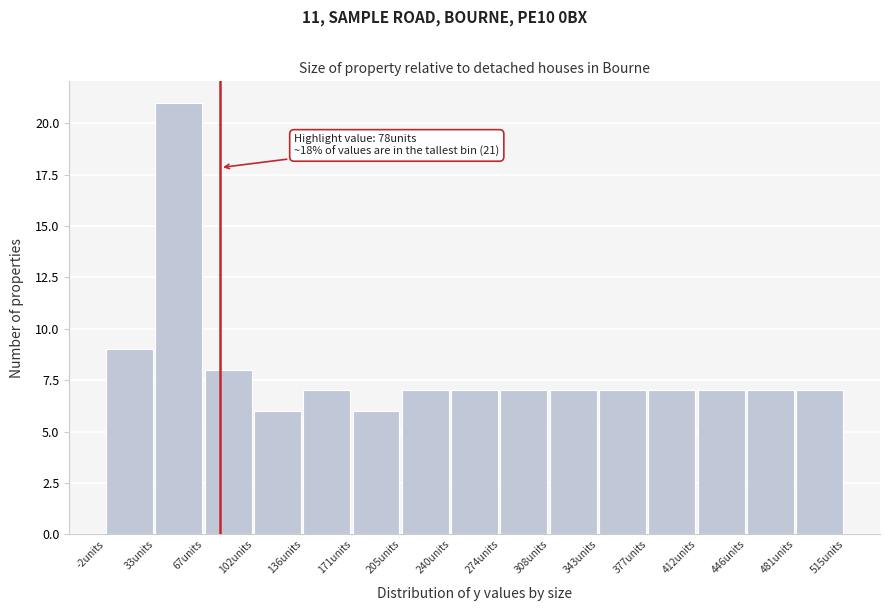

Which range on the x-axis has the tallest bar?

35 to 65